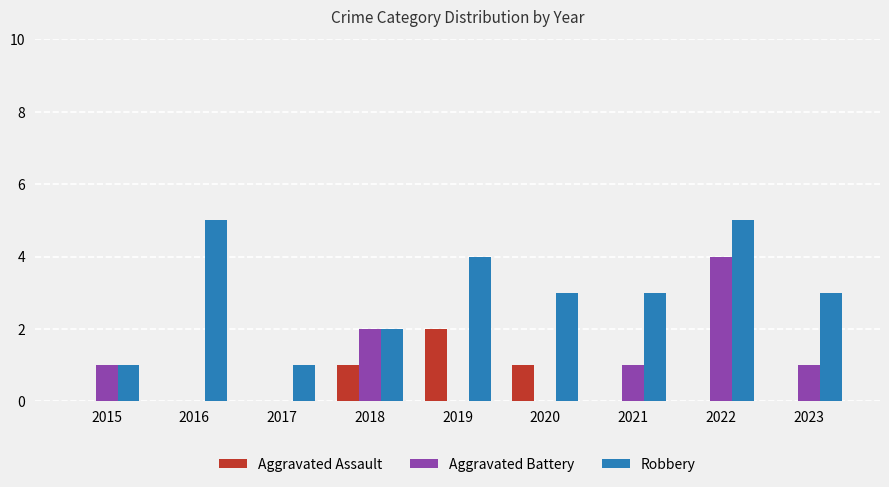

What is the difference between the Robbery values at 2016 and 2017?

4